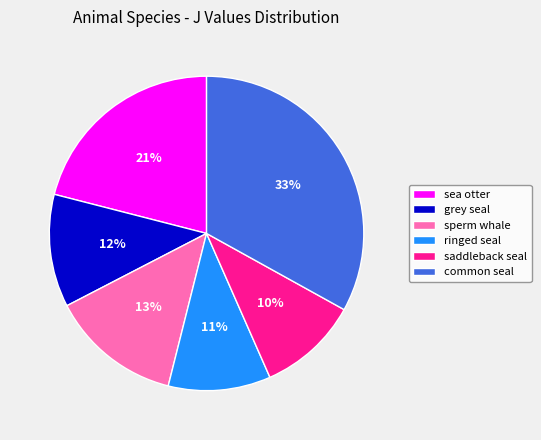

True or false: sea otter accounts for 21% of the total.

True